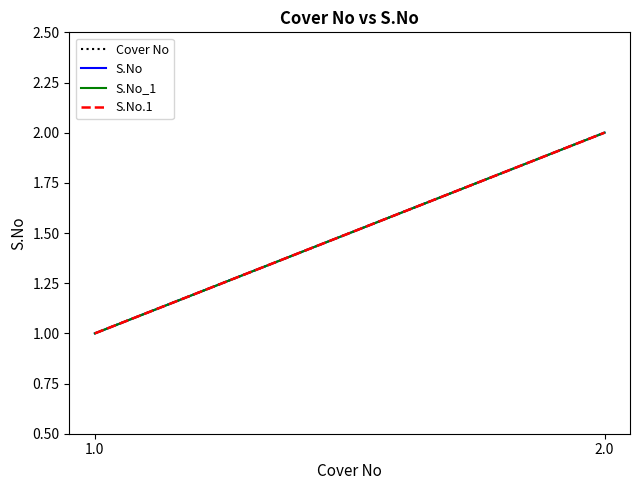

Is the value of S.No_1 at 2.0 greater than the value of S.No at 1.0?

Yes